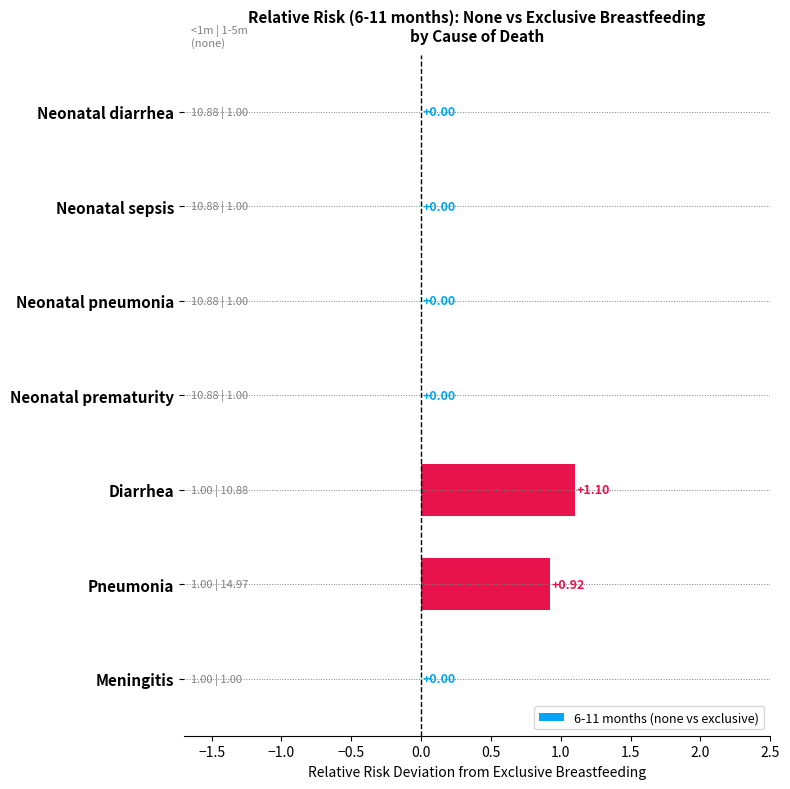

What is the change in value from Neonatal sepsis to Diarrhea?

+1.1